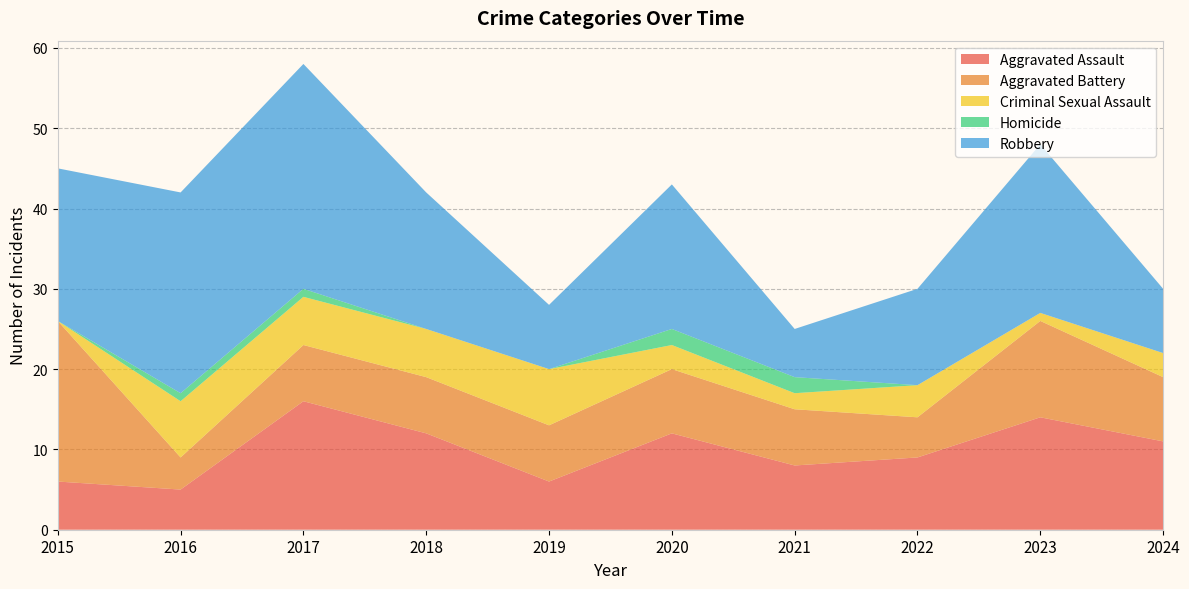

Reading left to right, what are all the values shown in this chart?

Aggravated Assault: 6	5	16	12	6	12	8	9	14	11
Aggravated Battery: 20	4	7	7	7	8	7	5	12	8
Criminal Sexual Assault: 0	7	6	6	7	3	2	4	1	3
Homicide: 0	1	1	0	0	2	2	0	0	0
Robbery: 19	25	28	17	8	18	6	12	21	8